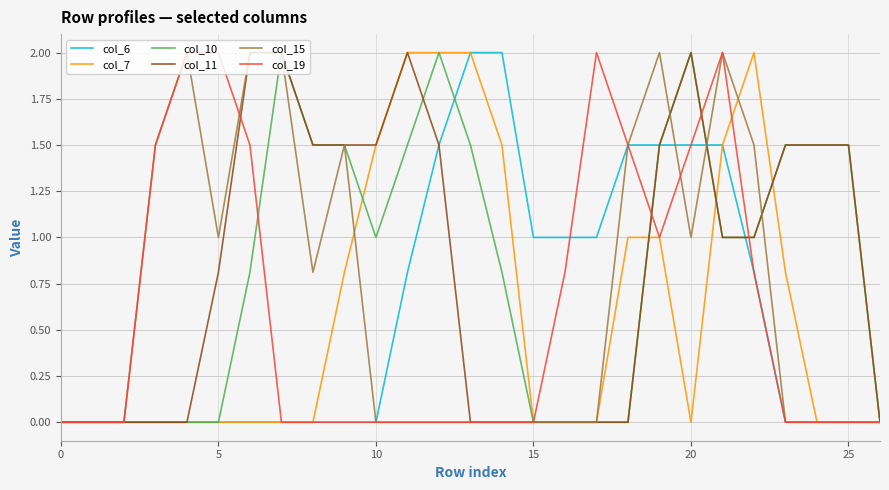

What is the maximum value shown in the chart?

2.0